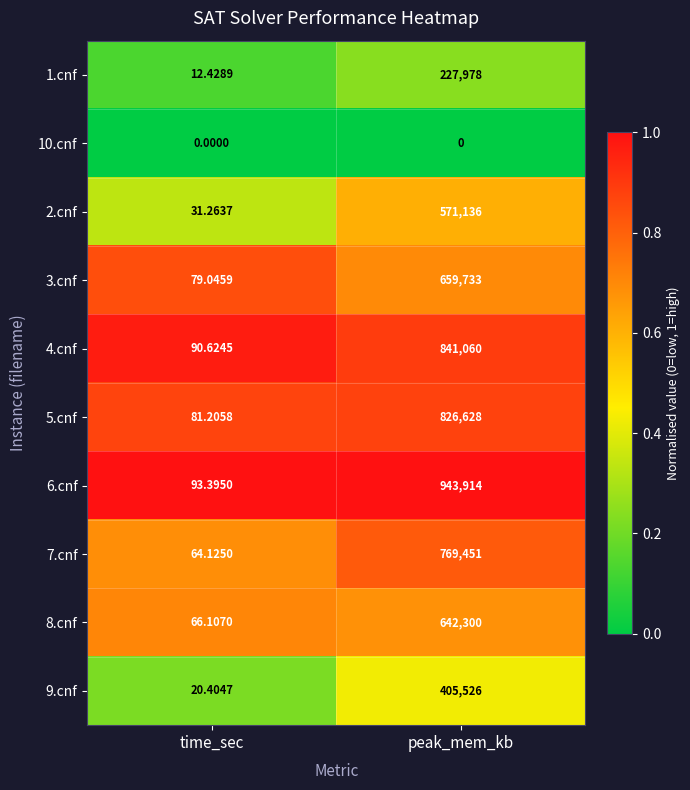

Rank the categories by 2.cnf value from lowest to highest.

time_sec, peak_mem_kb